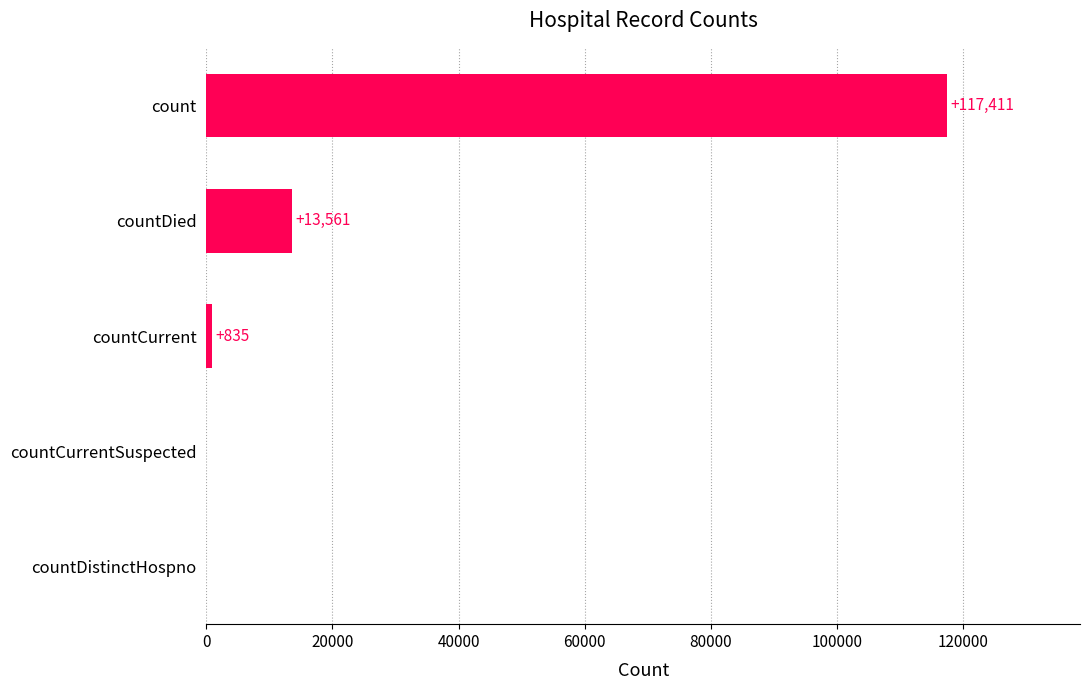

The chart shows a value of 46874 at countDistinctHospno. True or false?

False